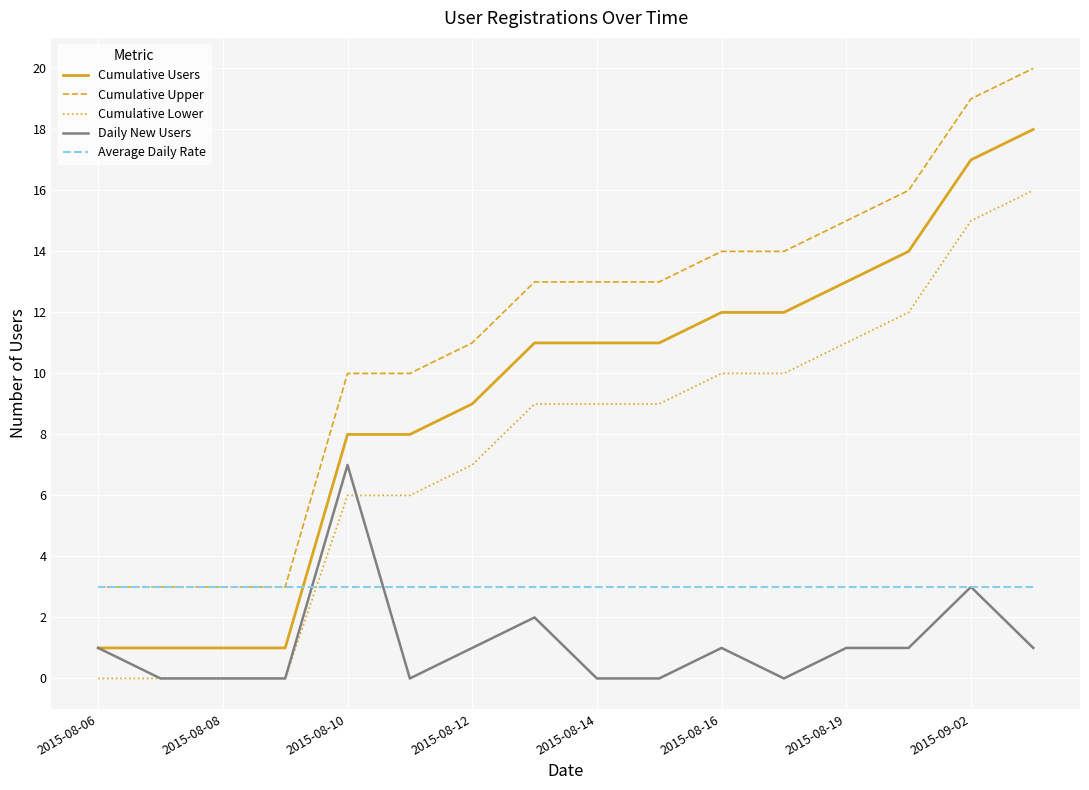

Which series has the largest total across all categories?

Cumulative Upper